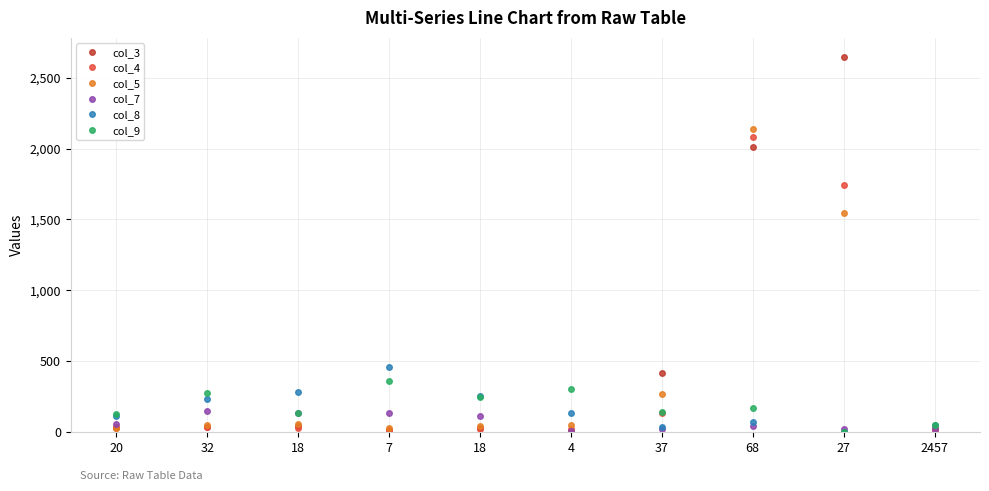

What is the label of the 6th point from the right?

18